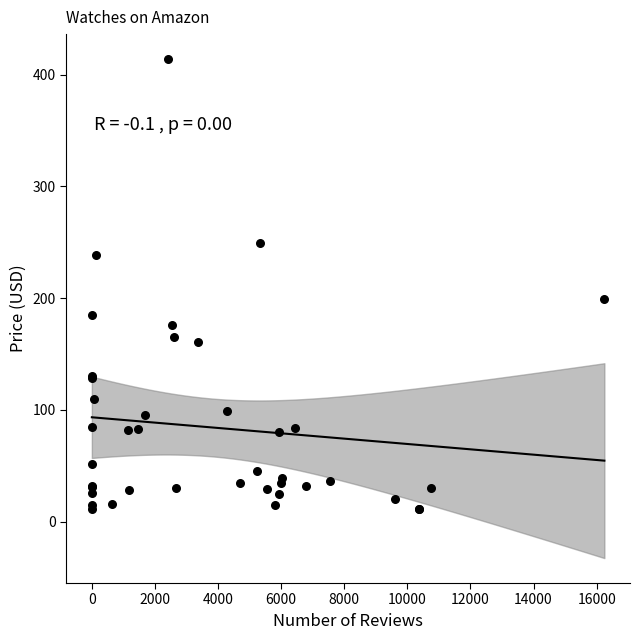

What Y value in the scatter plot is closest to 212?

199.0